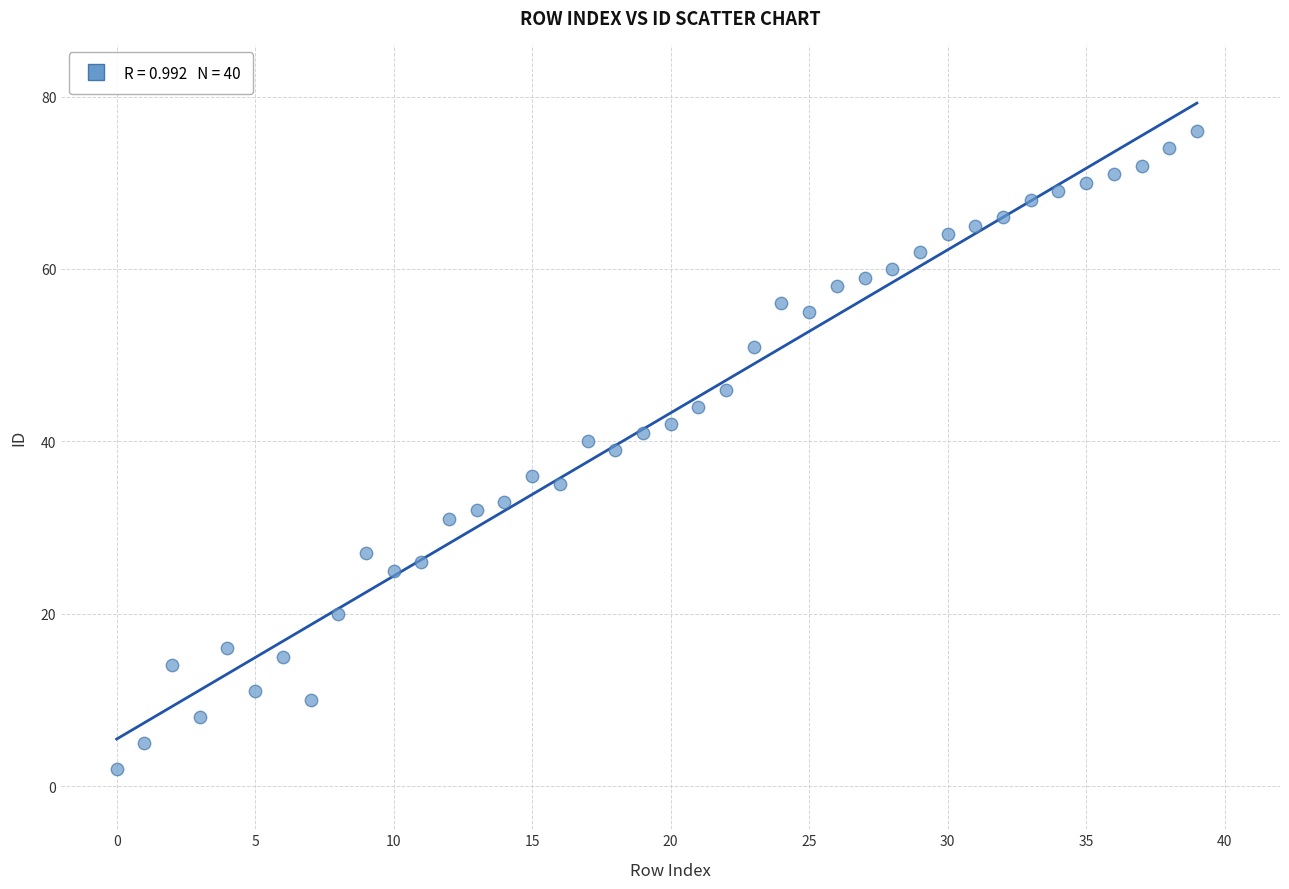

What is the range of Y values (max minus min)?

74